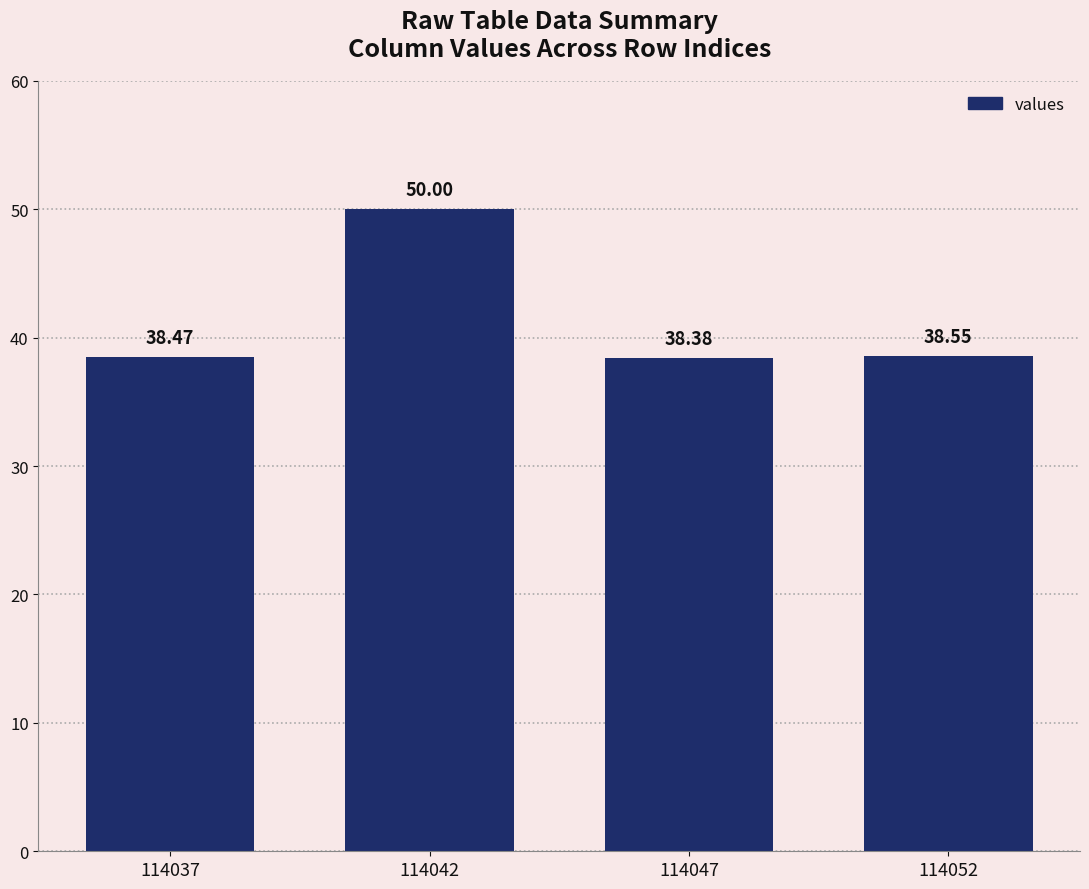

What is the difference between the values at 114037 and 114047?

0.1